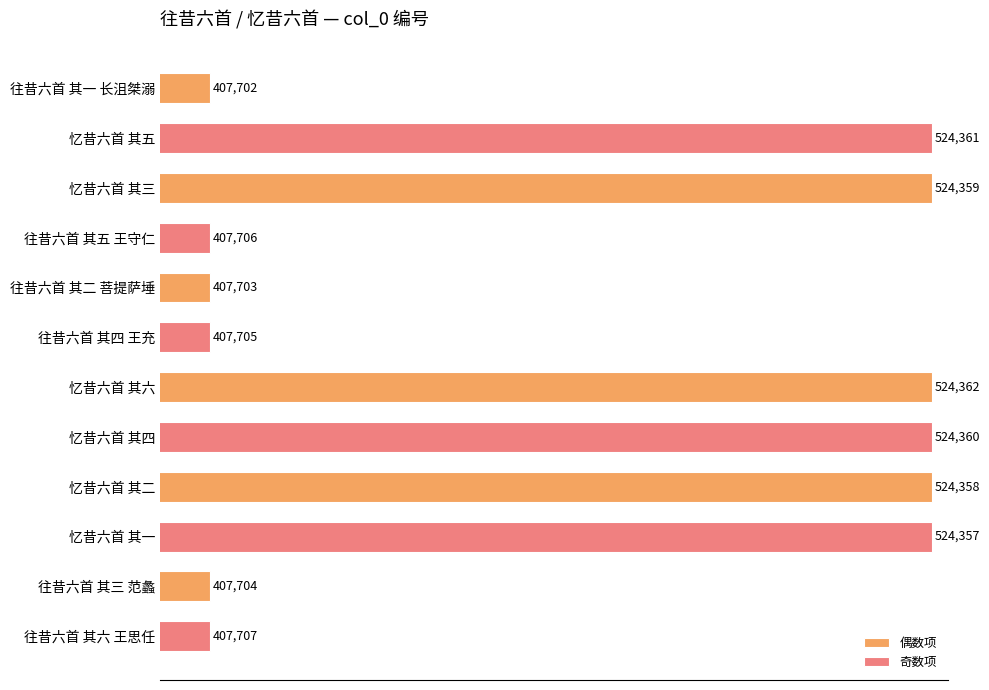

Which series changed the most between 忆昔六首 其二 and 往昔六首 其三 范蠡?

偶数项